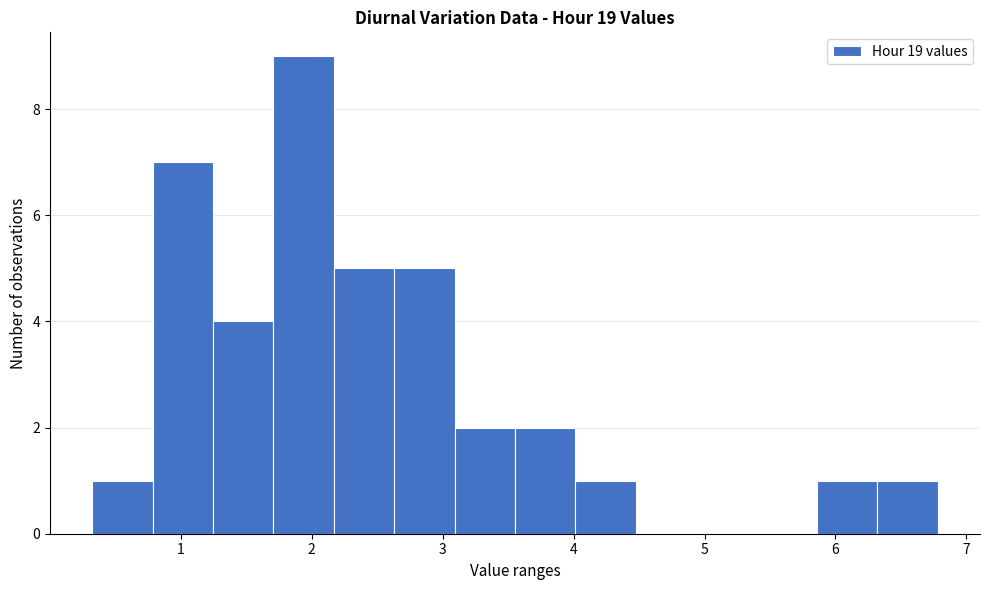

Reading left to right, list every bar in this chart as the range it spans on the x-axis followed by its height. Neither the bar edges nor the heights are printed on the chart, so give them approximately, as read against the axes.

0.3 to 0.8: 1
0.8 to 1.2: 7
1.2 to 1.7: 4
1.7 to 2.2: 9
2.2 to 2.6: 5
2.6 to 3.1: 5
3.1 to 3.6: 2
3.6 to 4.0: 2
4.0 to 4.5: 1
4.5 to 4.9: 0
4.9 to 5.4: 0
5.4 to 5.9: 0
5.9 to 6.3: 1
6.3 to 6.8: 1